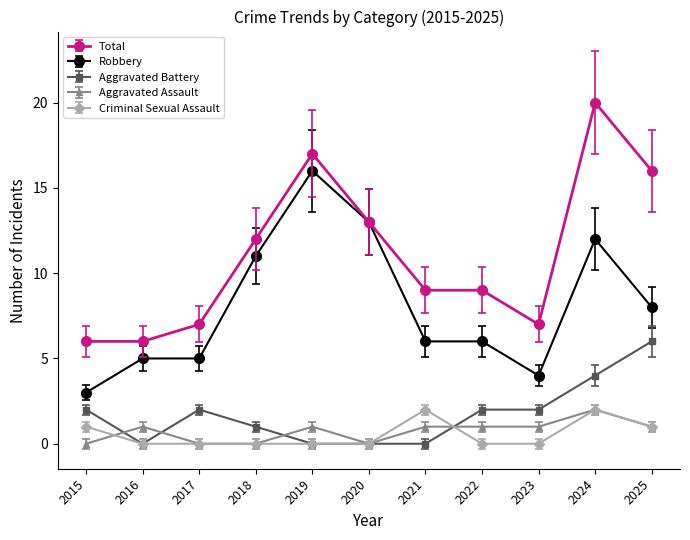

Between 2016 and 2024, which series saw the biggest shift?

Total